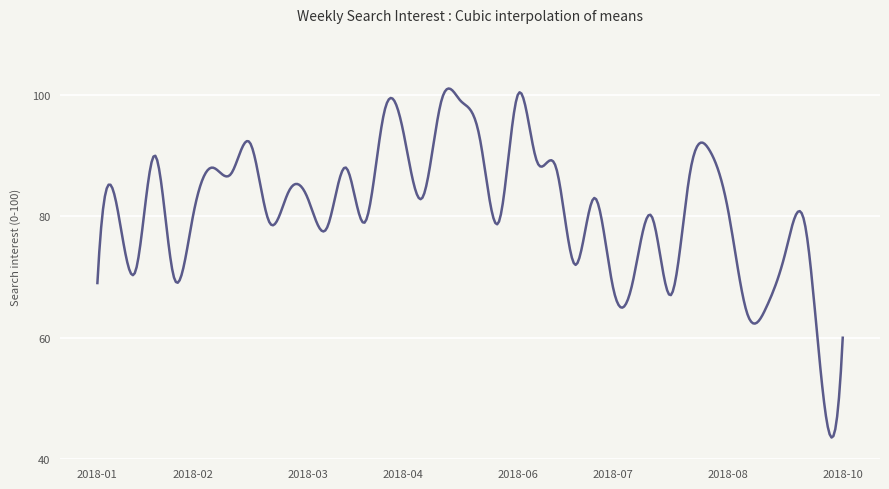

What is the difference between the maximum and minimum values?

57.4